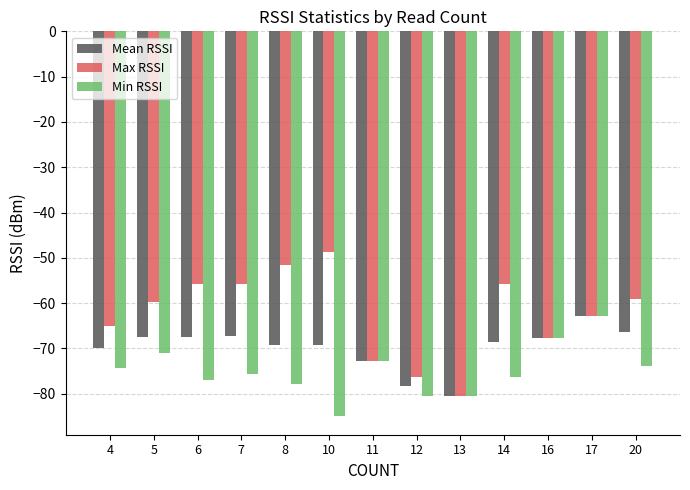

Is the value of Max RSSI at 4 greater than the value of Mean RSSI at 11?

Yes